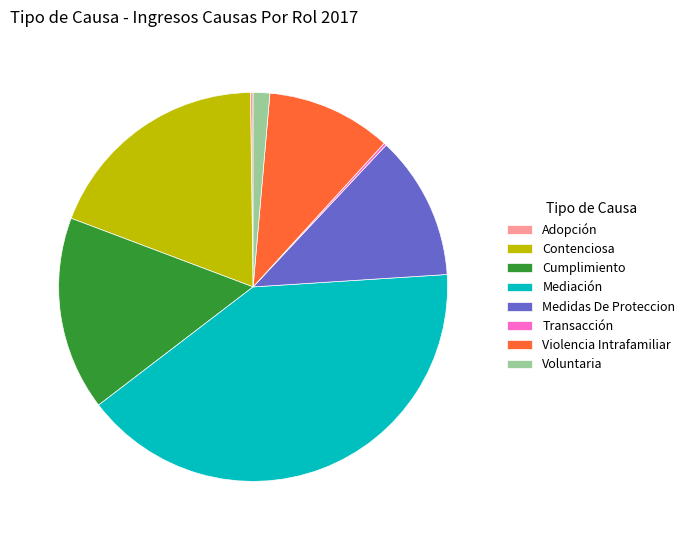

Is the sum of Violencia Intrafamiliar and Cumplimiento greater than half?

No